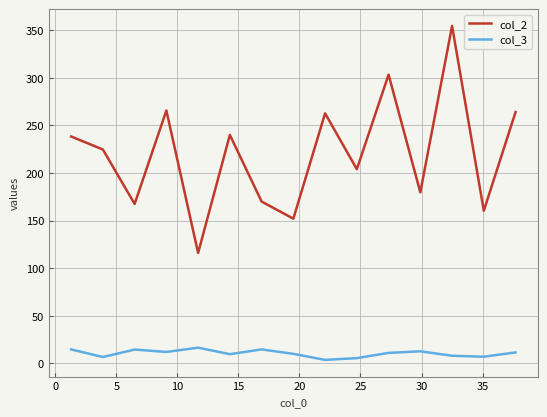

How many lines are shown in the chart?

2